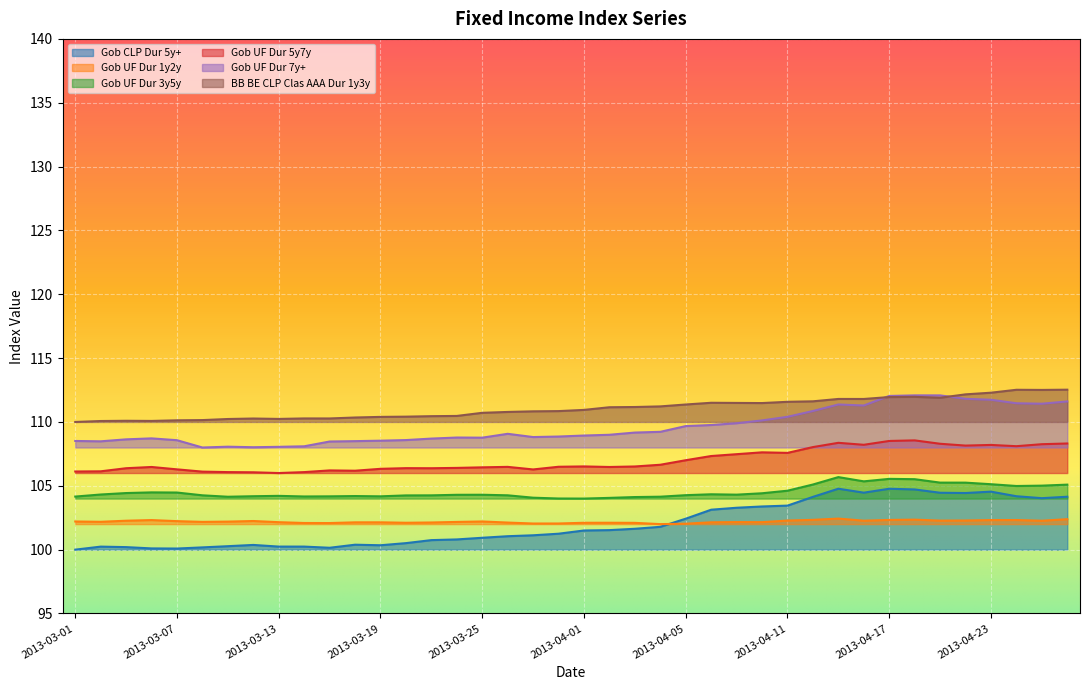

At which label does Gob UF Dur 1y2y reach its minimum?

2013-04-04